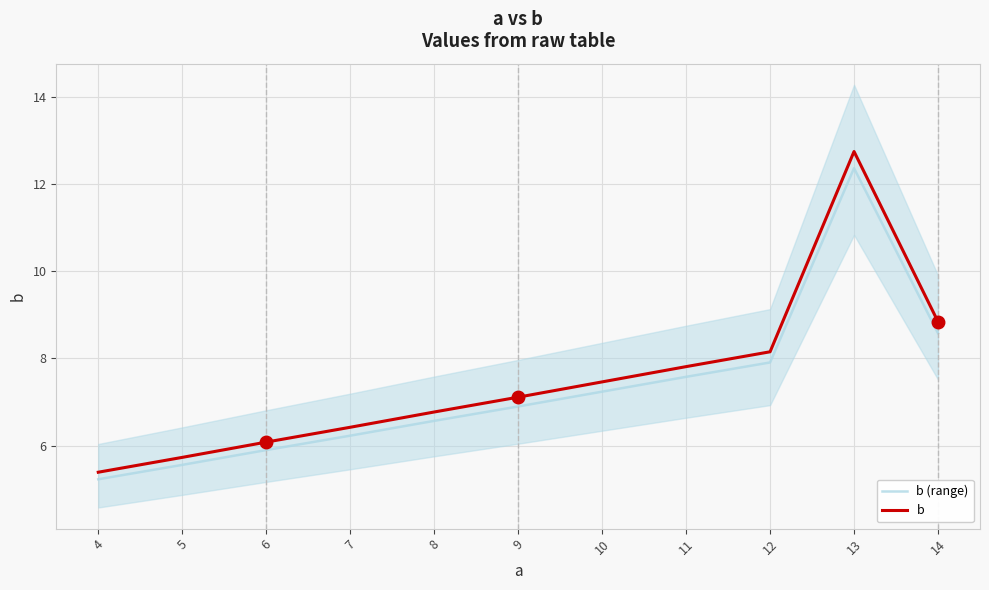

What is the spread (max minus min) of values at 7?

0.2